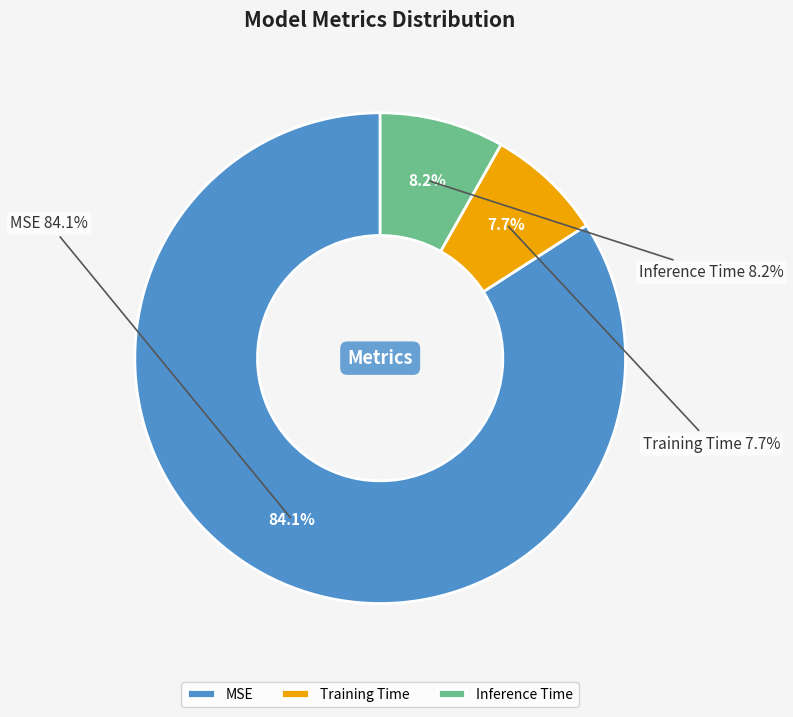

To the nearest percent, what is the difference between the MSE and Inference Time slice percentages?

76%